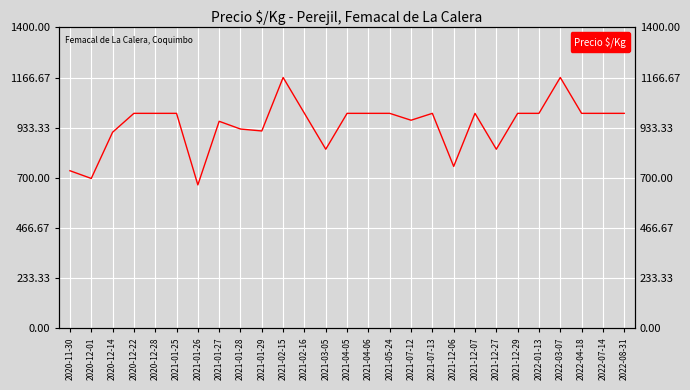

Does the chart display data point markers on the line(s)?

No